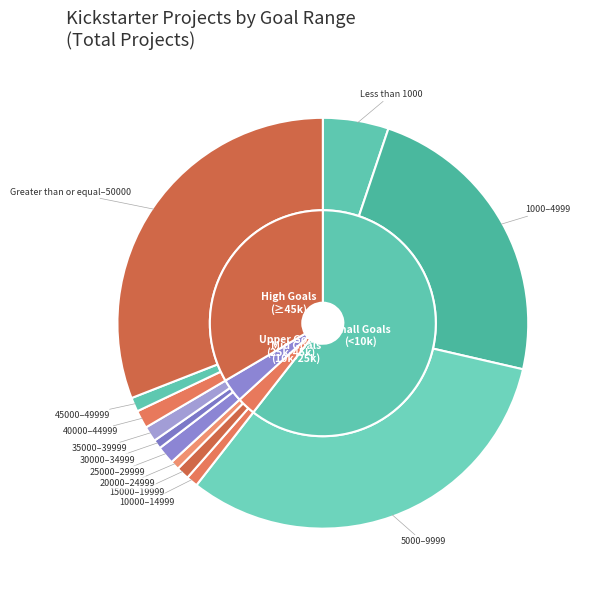

What is the smallest slice in the pie chart?

20000 to 24999